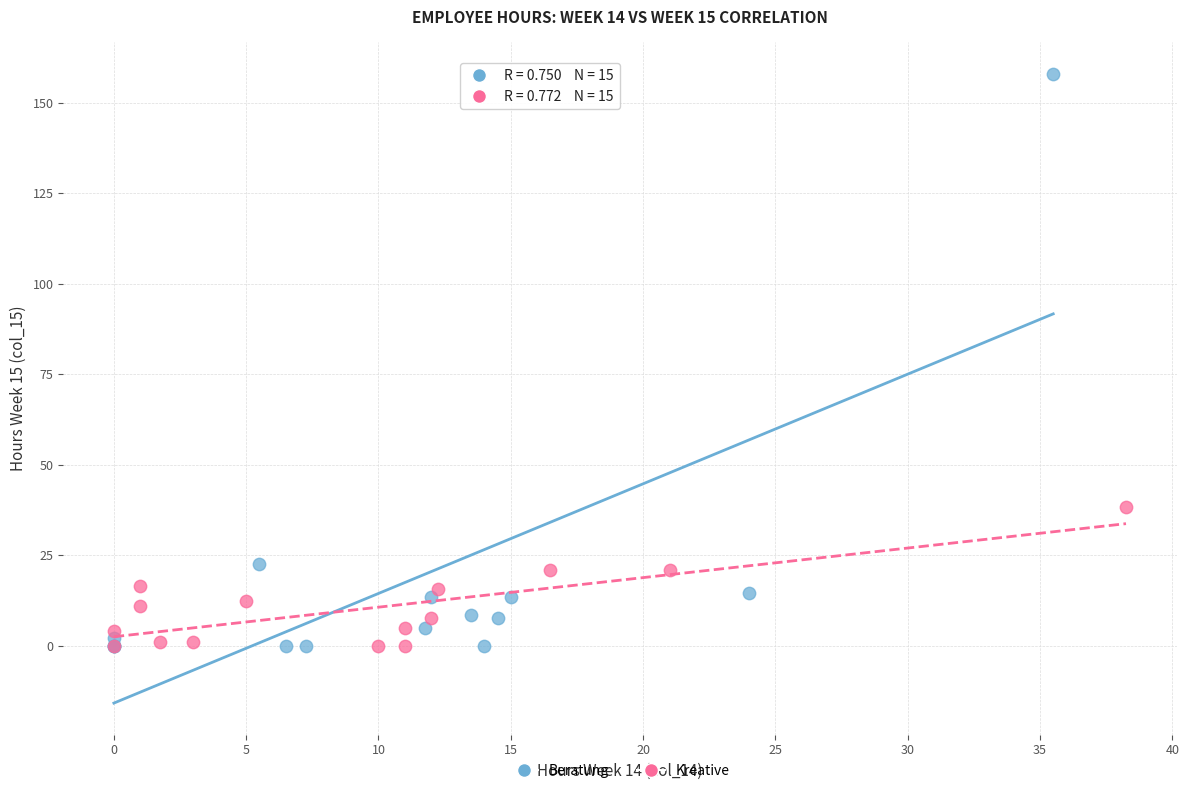

Which series has the widest spread of Y values?

Beratung